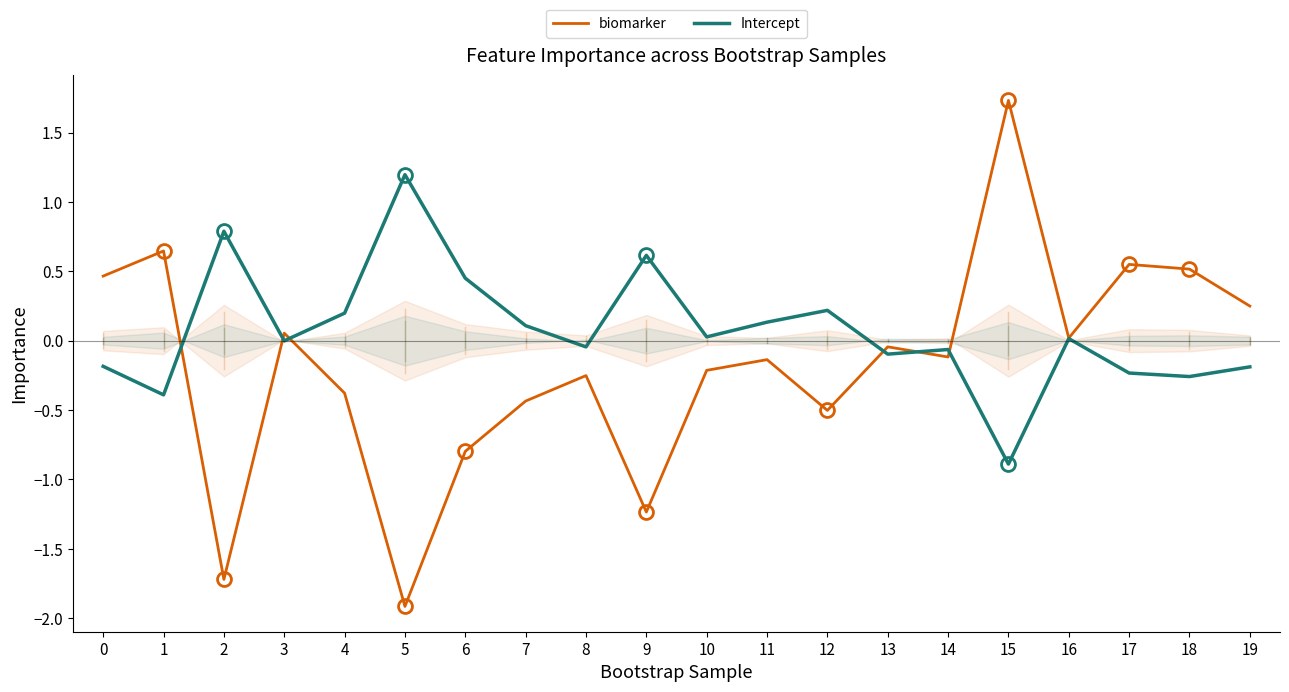

Which series has the widest spread of values?

biomarker